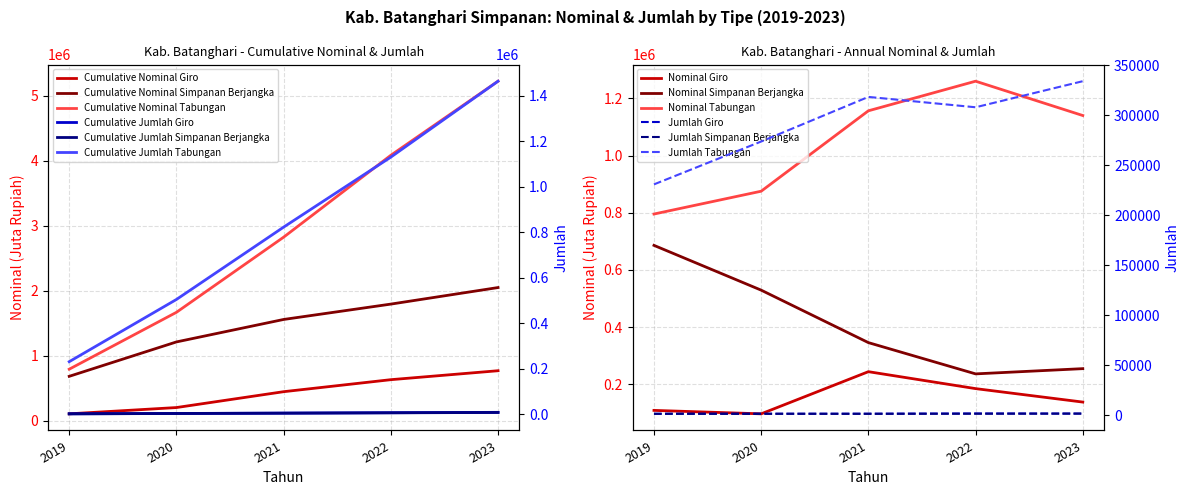

At which label does Tabungan reach its minimum?

2019